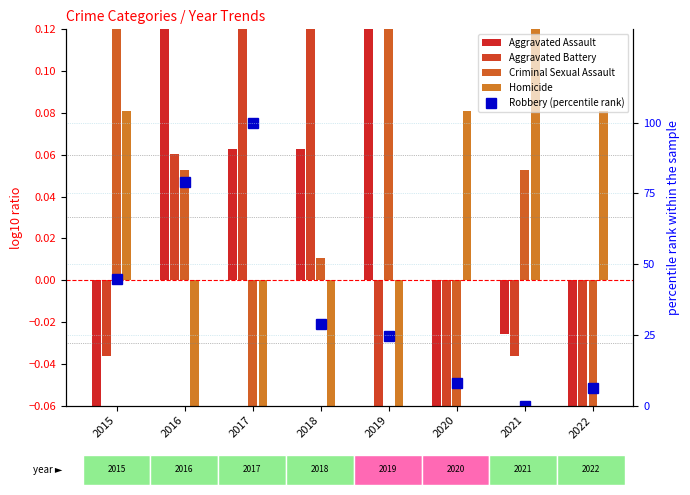

Is the value of Aggravated Assault at 2022 greater than the value of Robbery (percentile rank) at 2018?

No